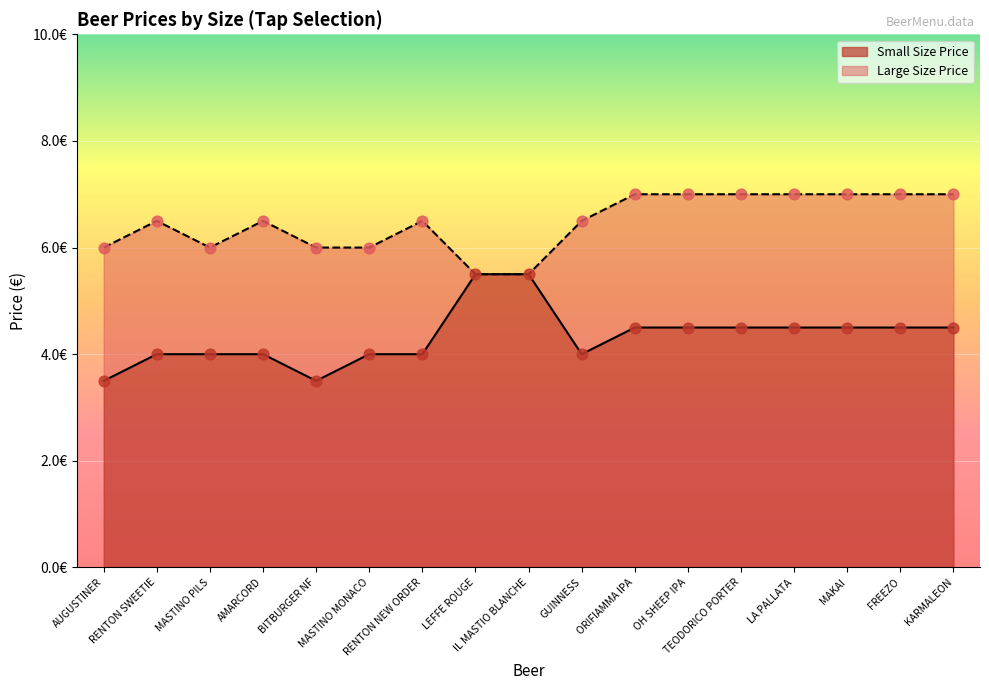

Between FREEZO and OH SHEEP IPA, which is larger?

FREEZO